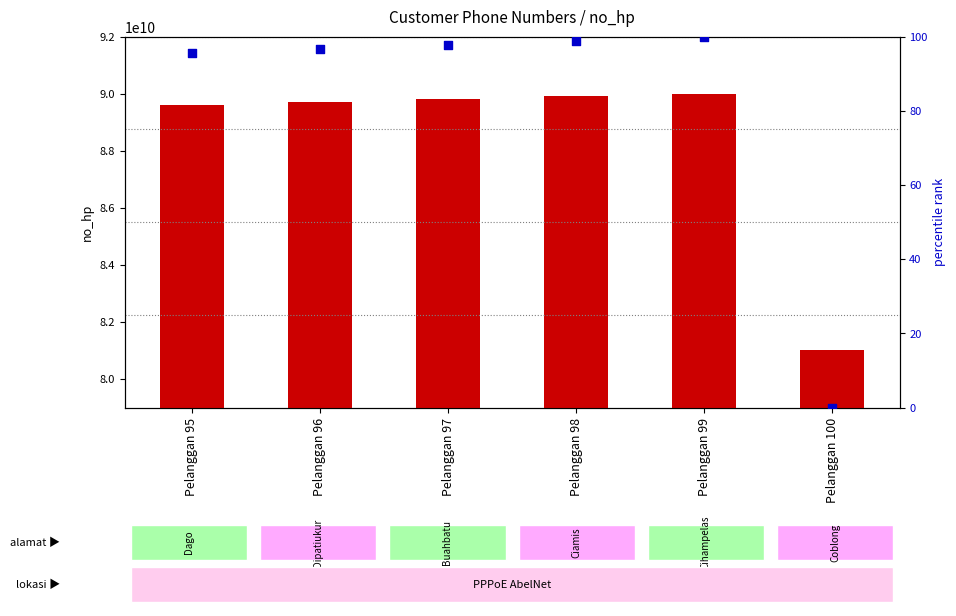

Which series reaches the minimum Y coordinate?

percentile rank within the sample